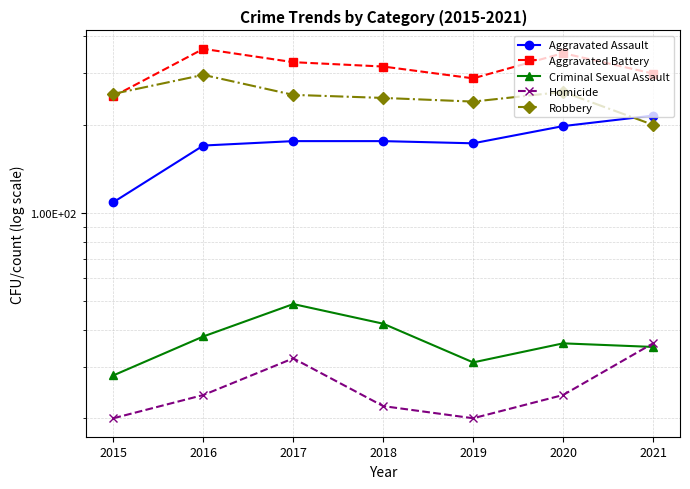

What are all the series names shown in the legend?

Aggravated Assault, Aggravated Battery, Criminal Sexual Assault, Homicide, Robbery